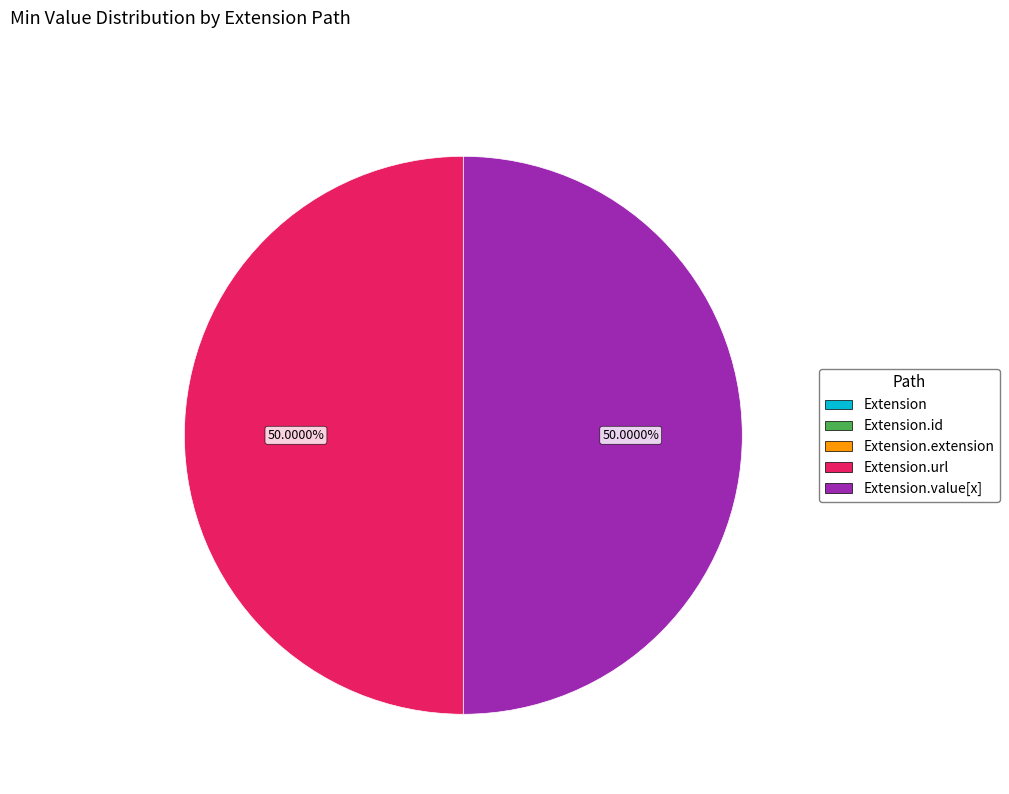

How many segments does this pie chart have?

5